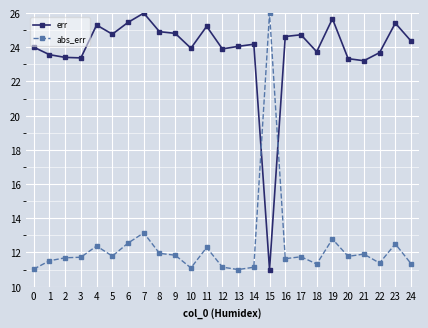

What is the value of the abs_err point at the 11th from the left?

11.1